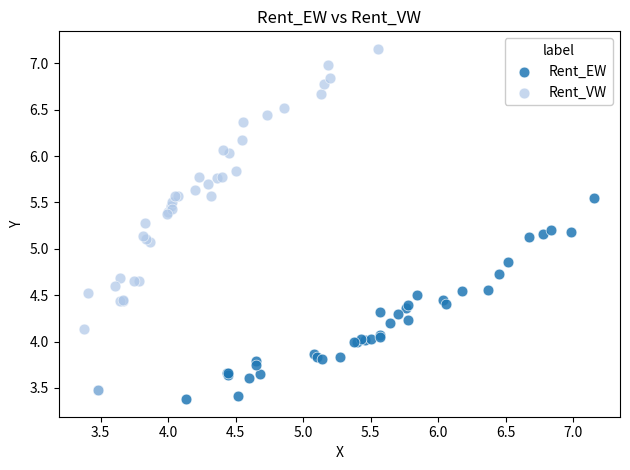

Which series reaches the maximum Y coordinate?

Rent_VW